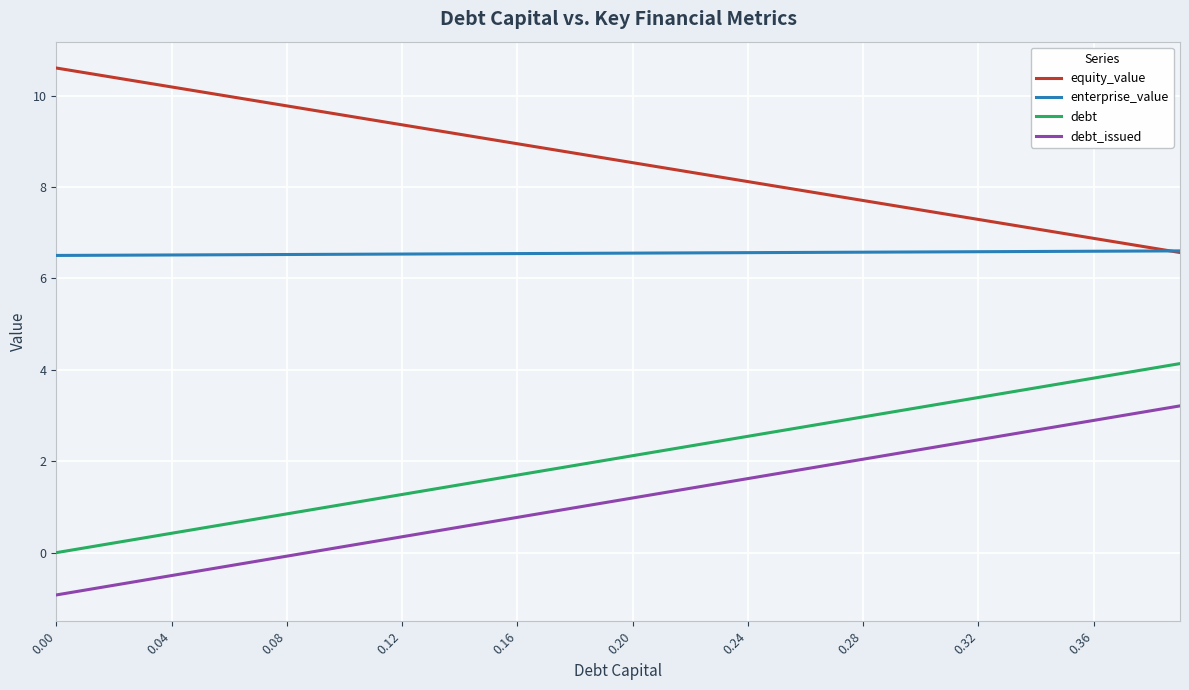

Which series has the largest total across all categories?

equity_value